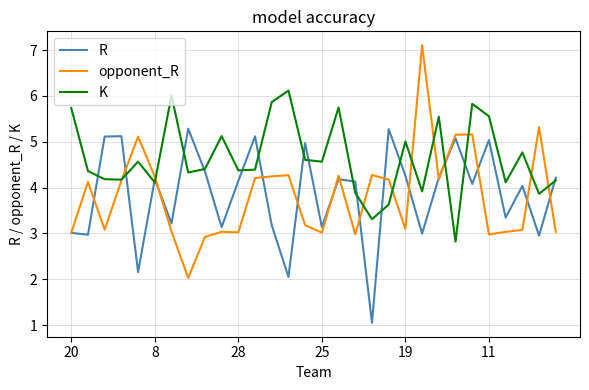

Which series has the largest range (max minus min)?

opponent_R